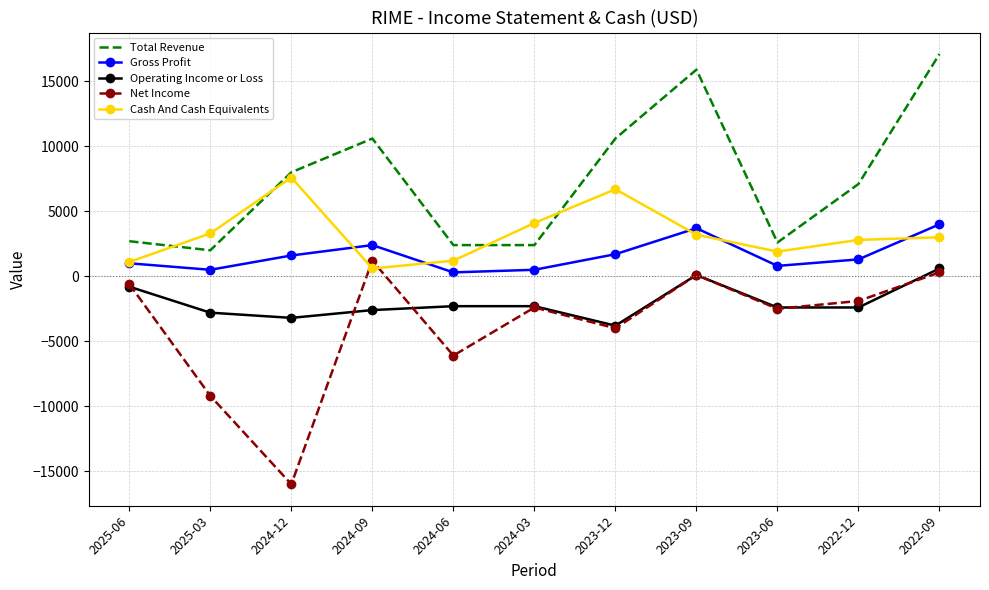

What position from the right is 2023-12?

5